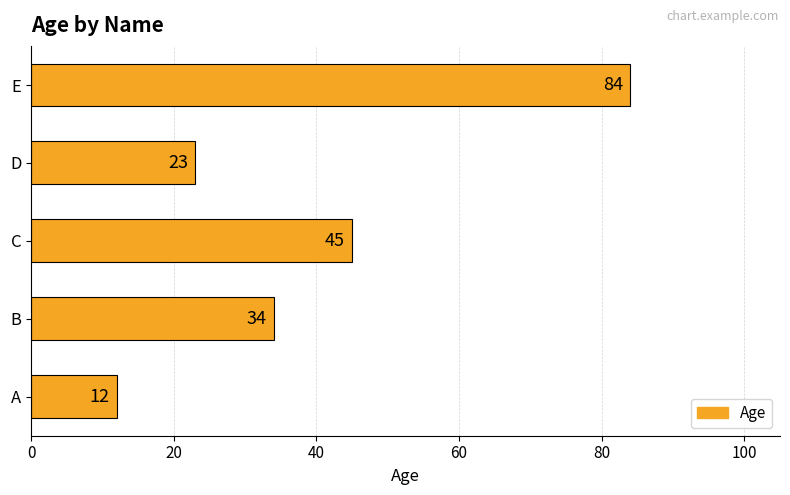

What is the difference between the second highest and minimum values?

33